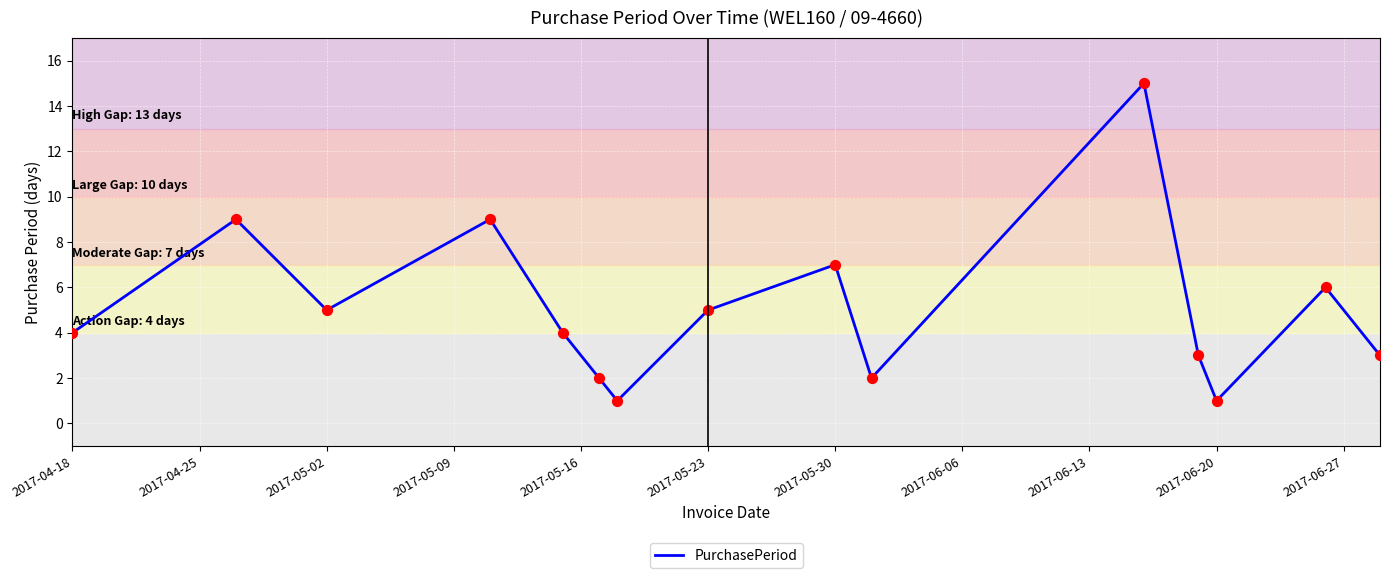

What is the maximum value shown in the chart?

15